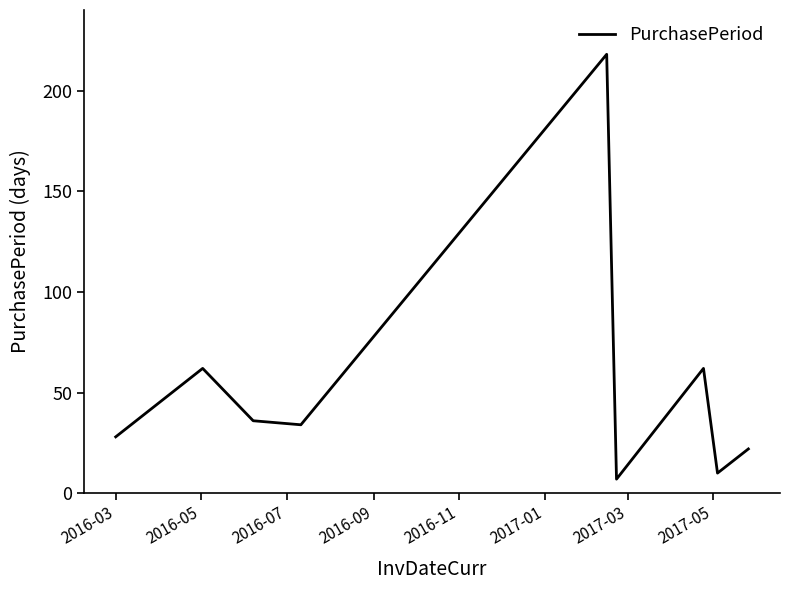

What is the maximum value shown in the chart?

218